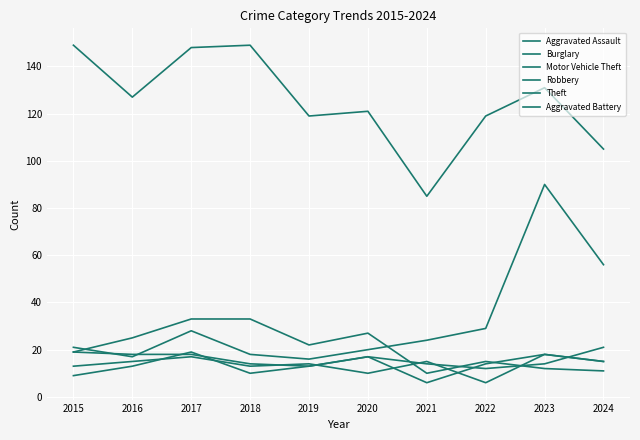

Which series has the widest spread of values?

Motor Vehicle Theft